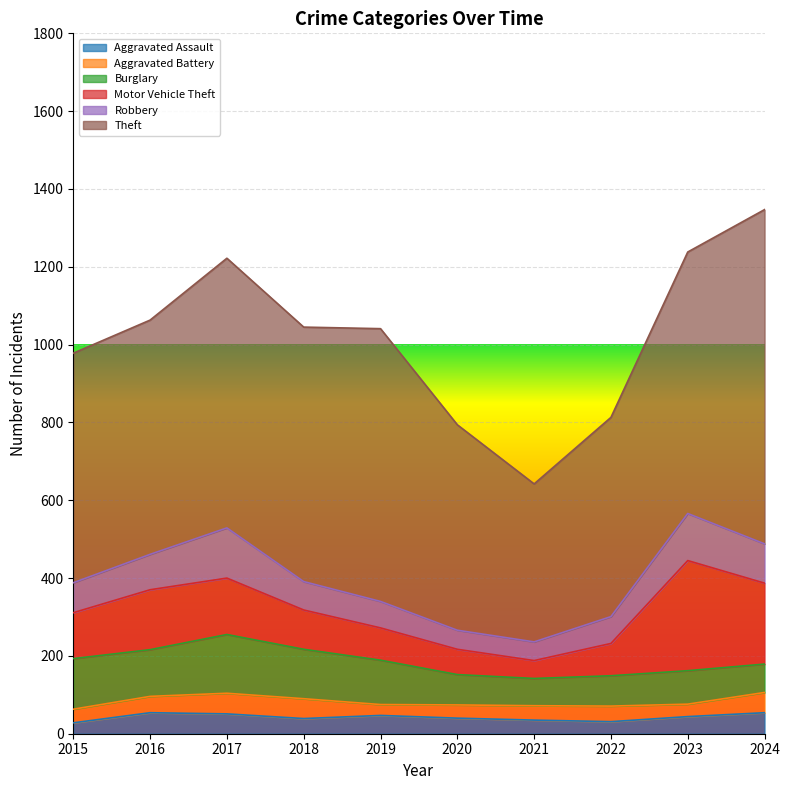

Which series has the widest spread of values?

Theft